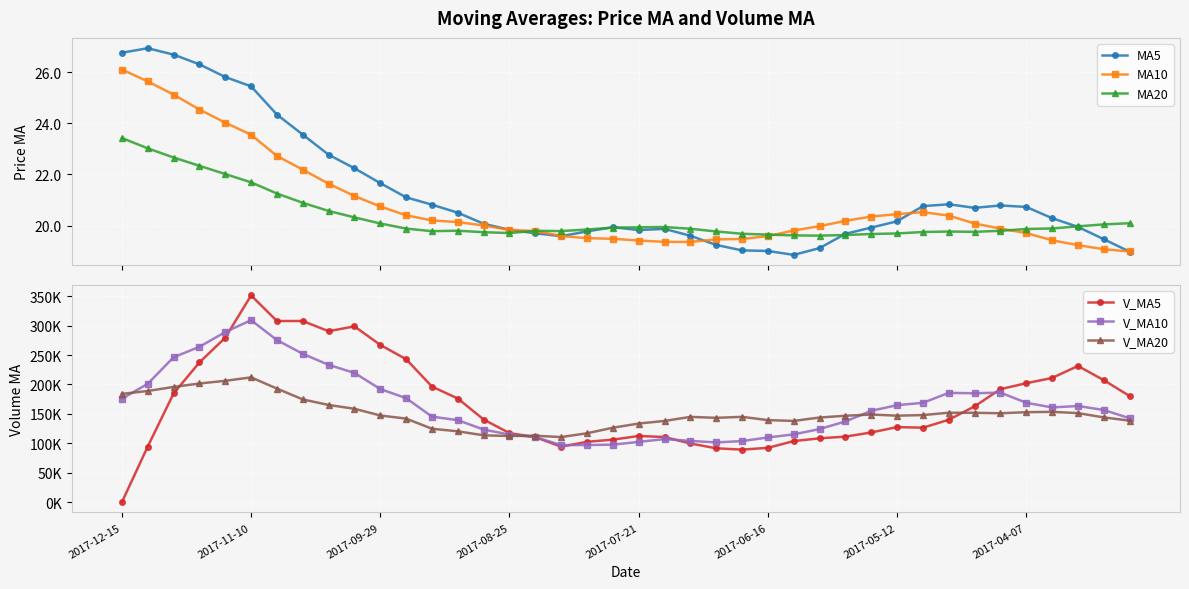

The V_MA20 series shows 168193.9 at 17. True or false?

False